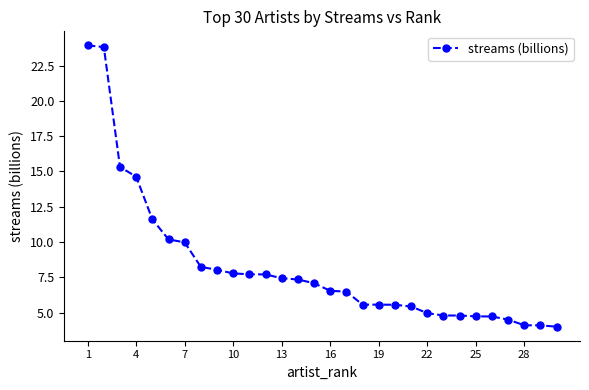

What is the maximum value shown in the chart?

23.9